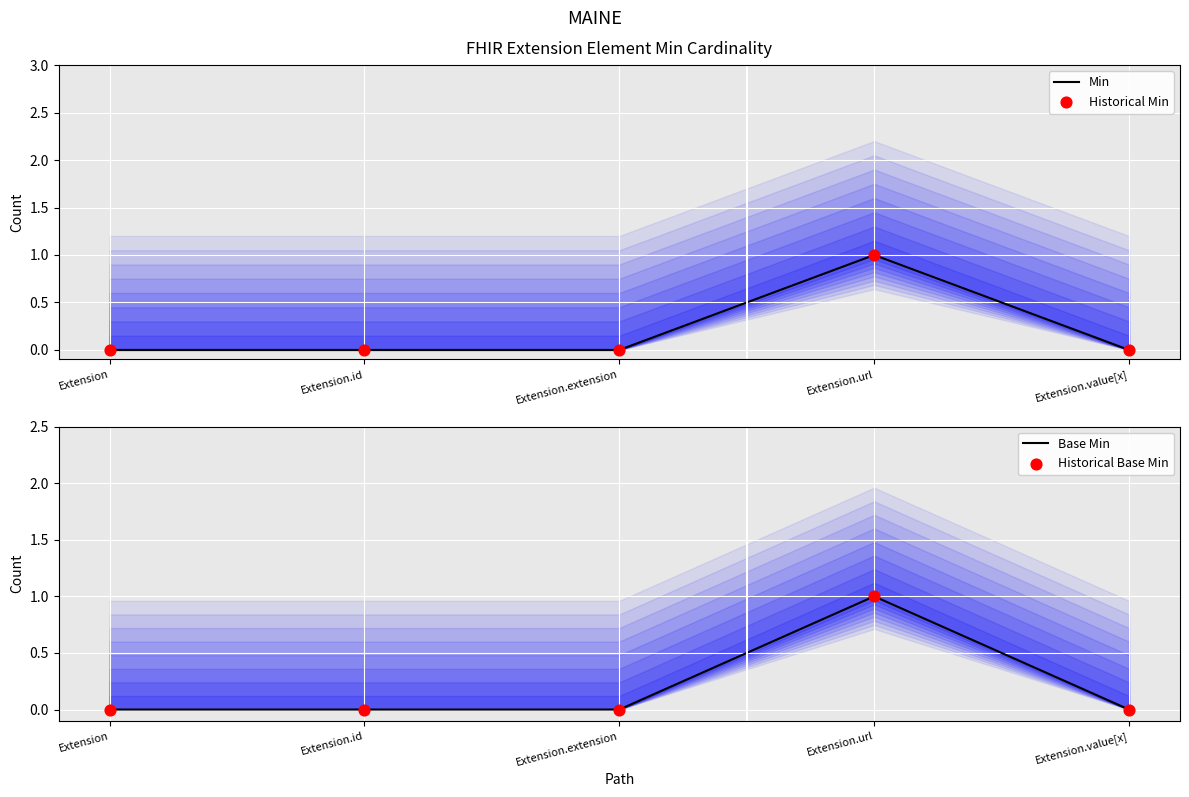

What are all the series names shown in the legend?

Min, Historical Min, Base Min, Historical Base Min